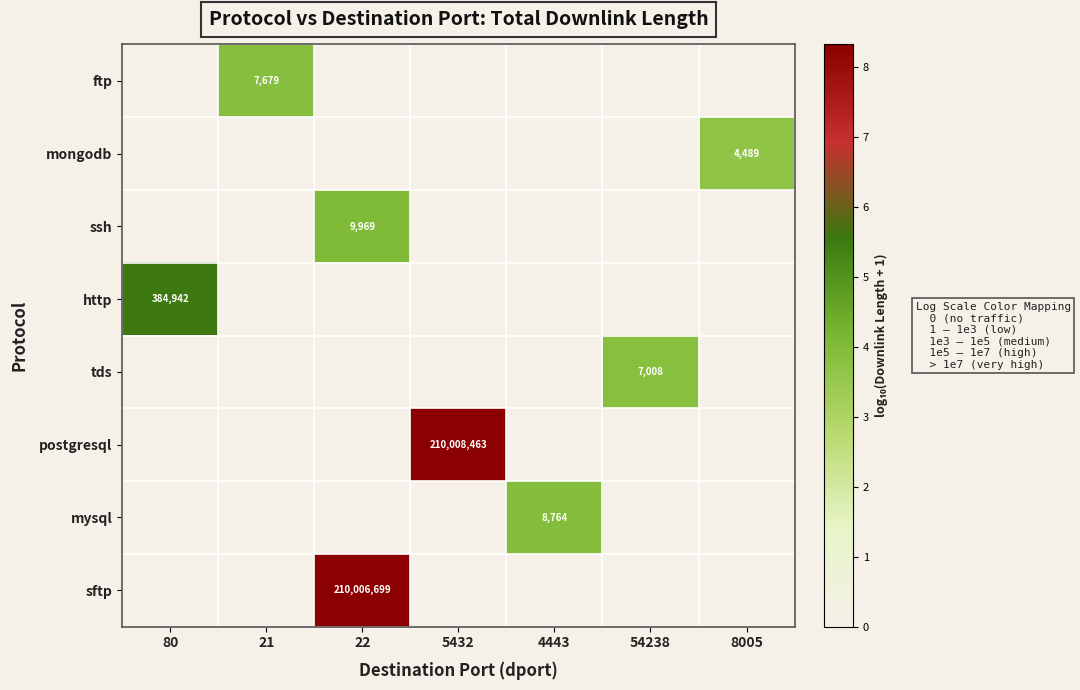

Is the value of postgresql at 5432 greater than the value of ssh at 54238?

Yes